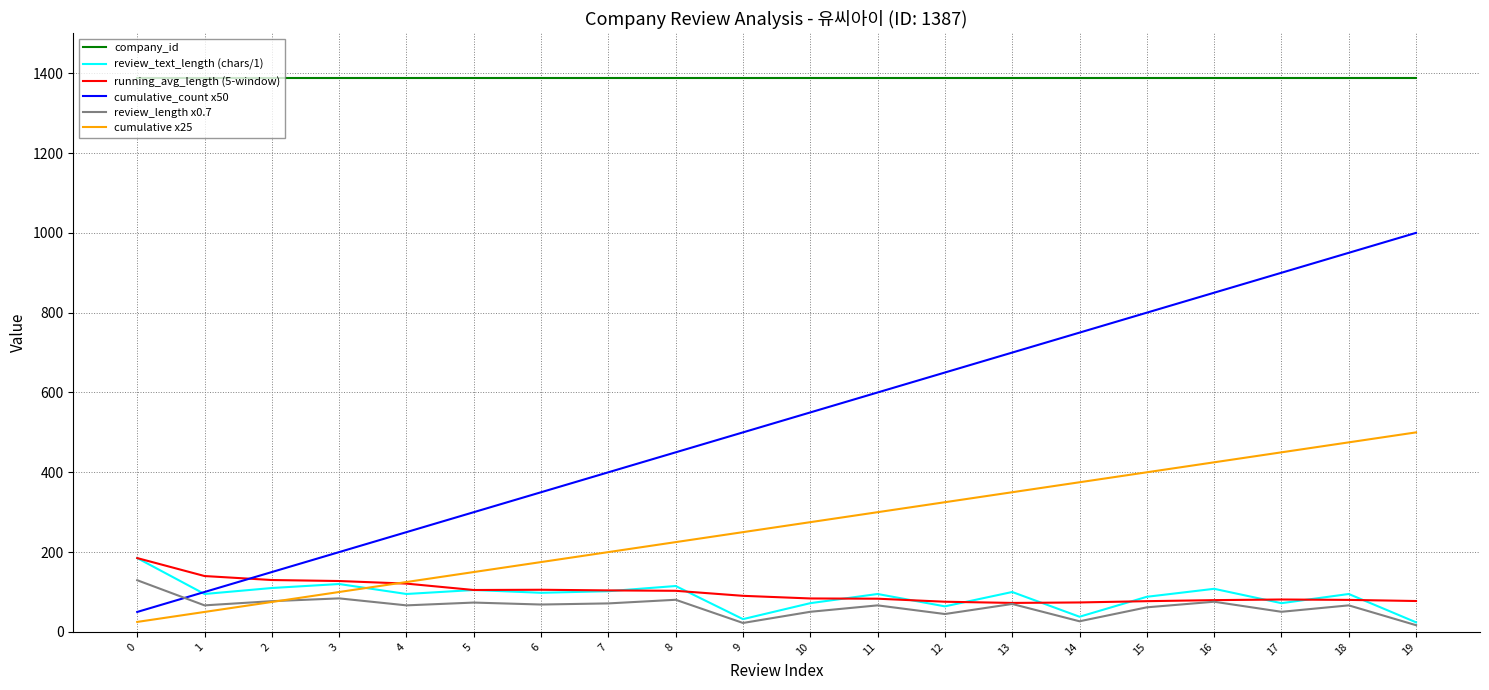

What is the total value across all series at 0?

1961.5